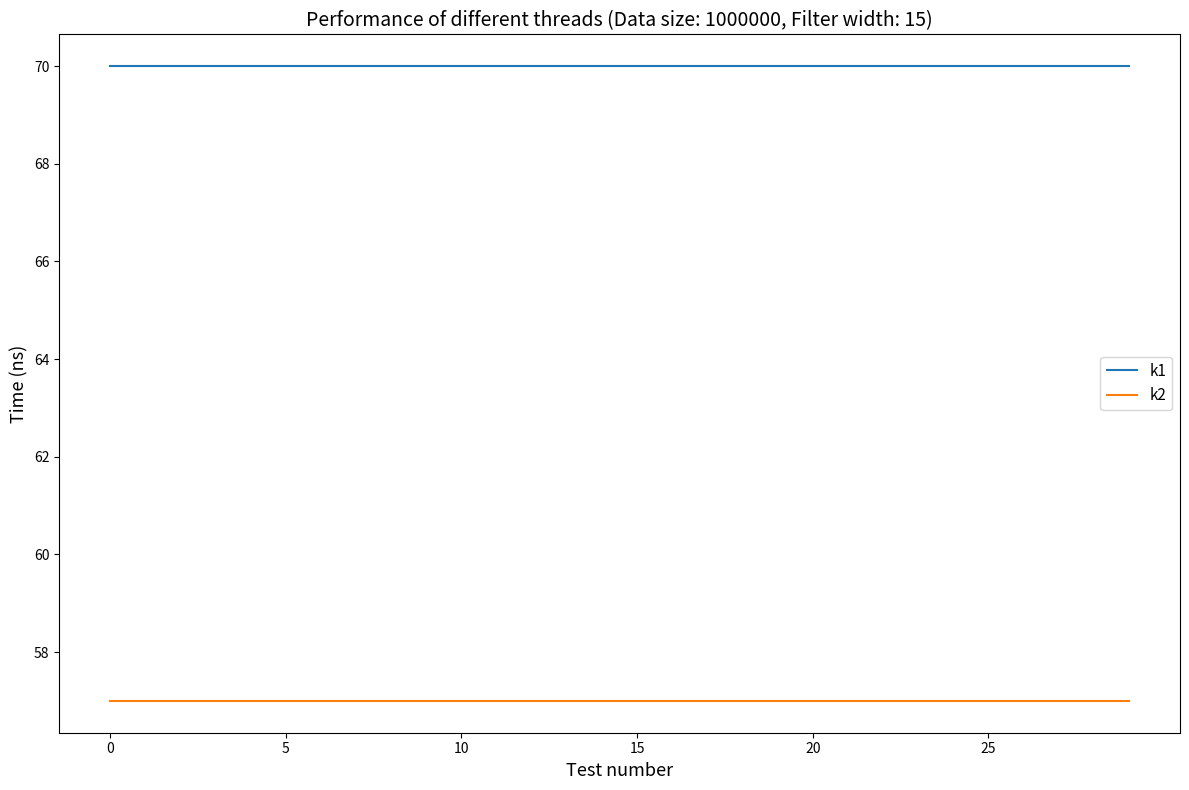

Which series has the largest total across all categories?

k1